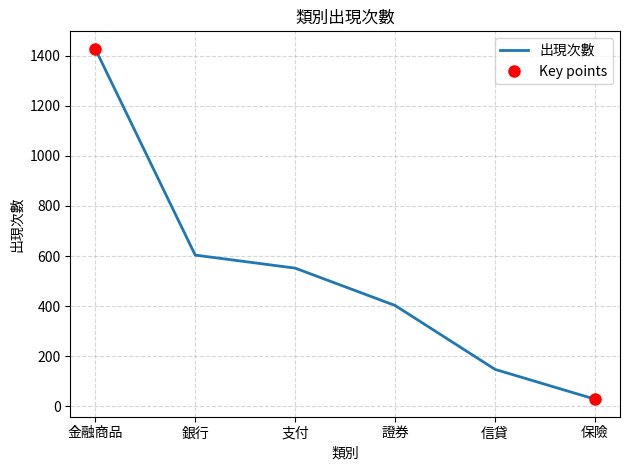

The chart shows a value of 125 at 支付. True or false?

False